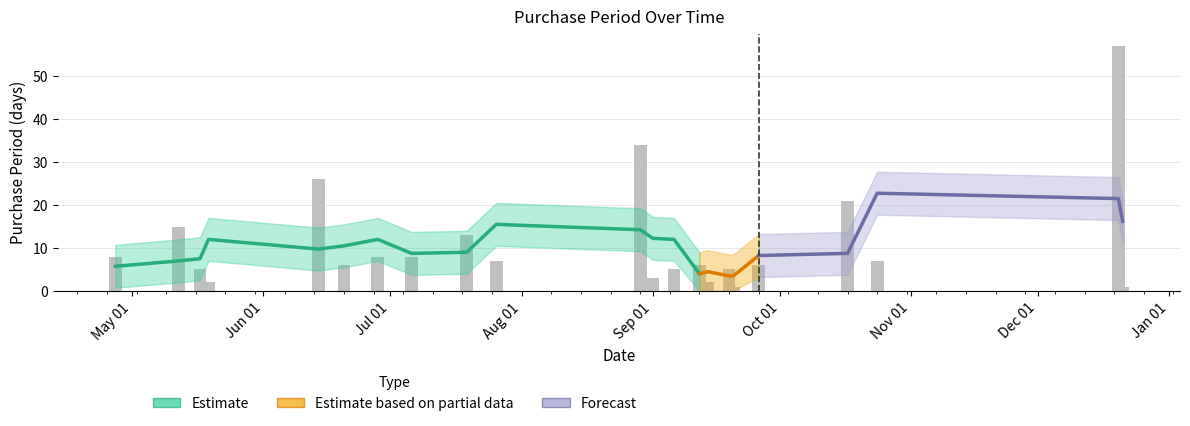

Which label corresponds to the smallest value in the chart?

2016-09-20